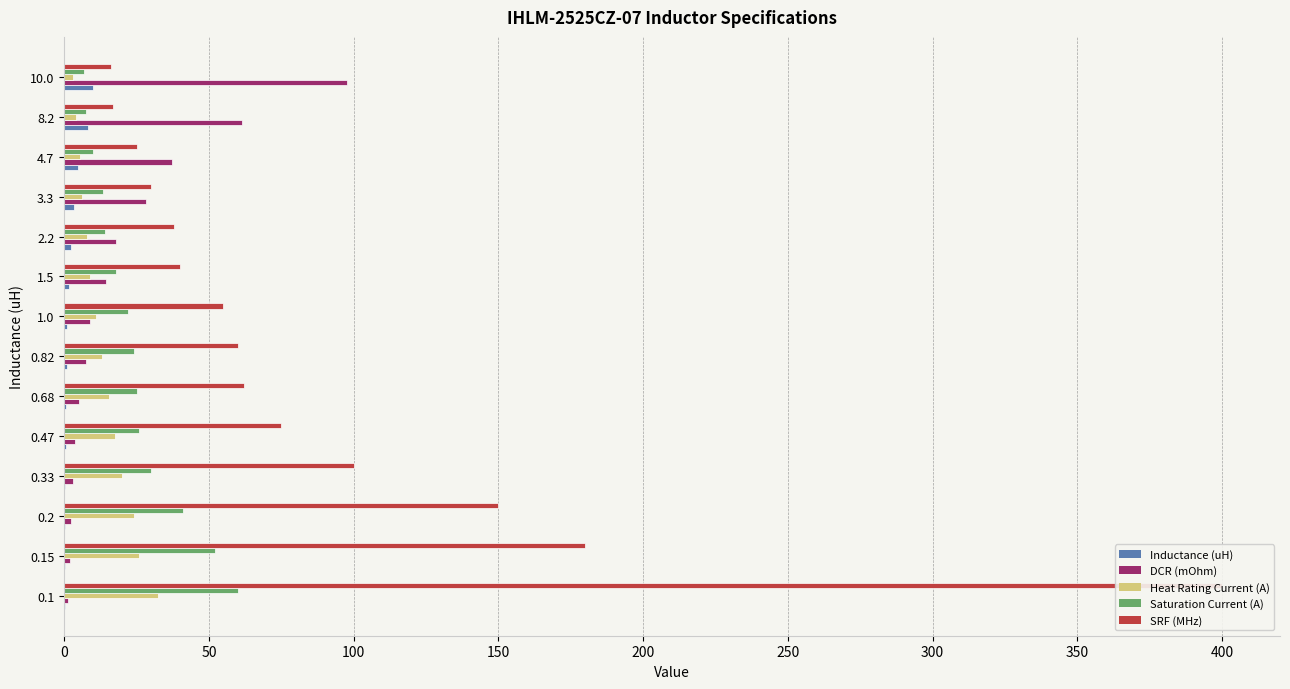

What is the average value of the Saturation Current (A) series?

25.0